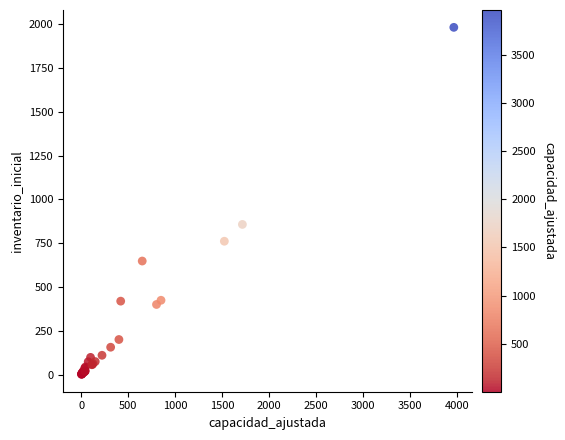

What Y value in the scatter plot is closest to 991?

857